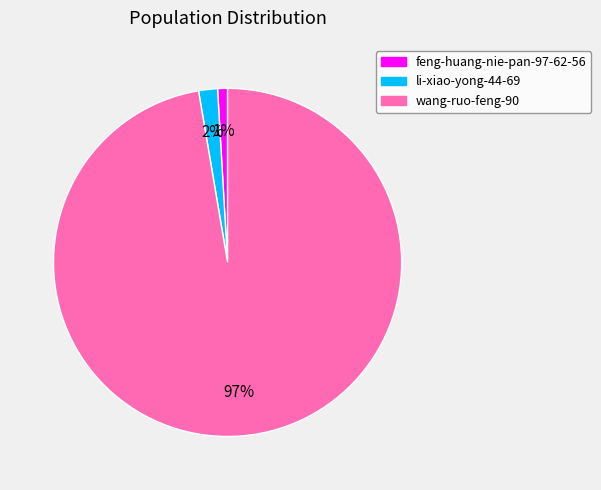

To the nearest percent, what percentage of the pie is feng-huang-nie-pan-97-62-56?

1%